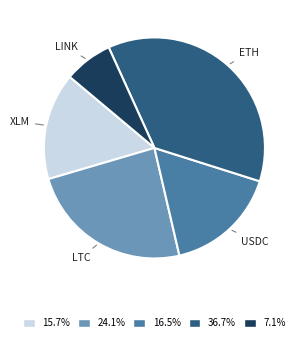

Does ETH account for over 50% of the chart?

No